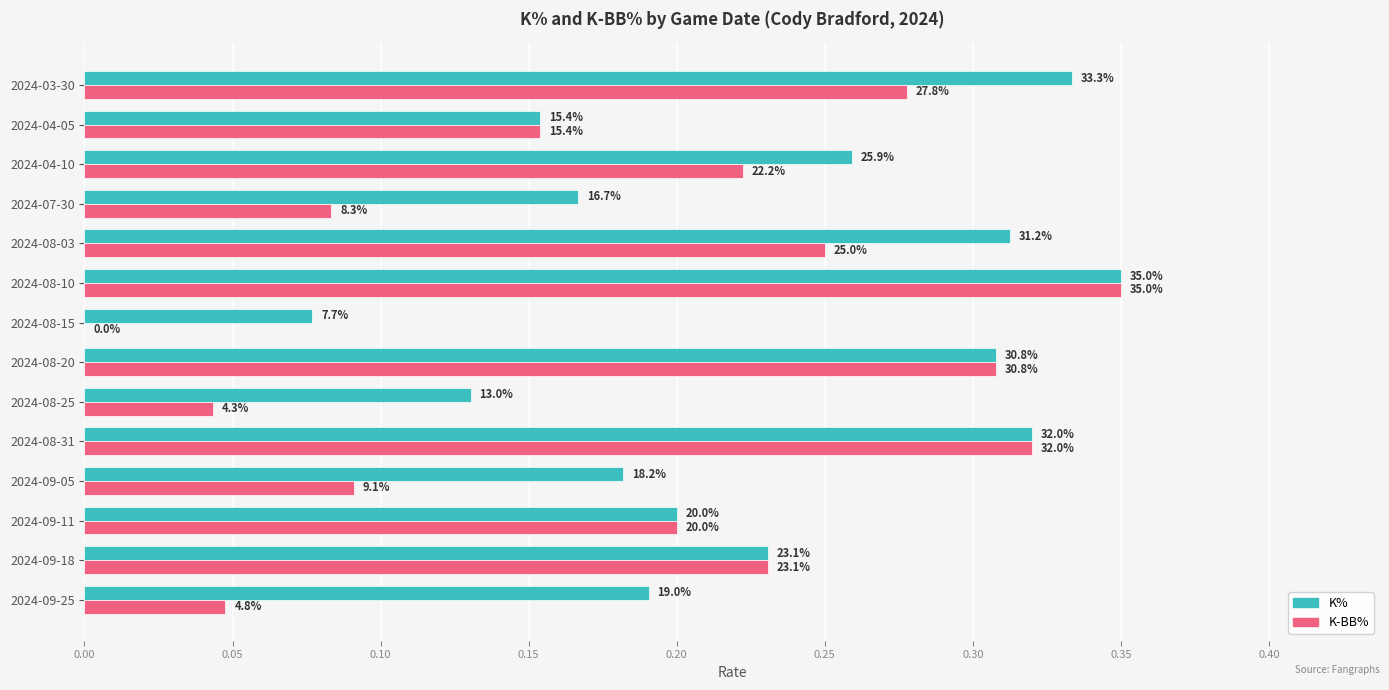

What are all the series names shown in the legend?

K%, K-BB%